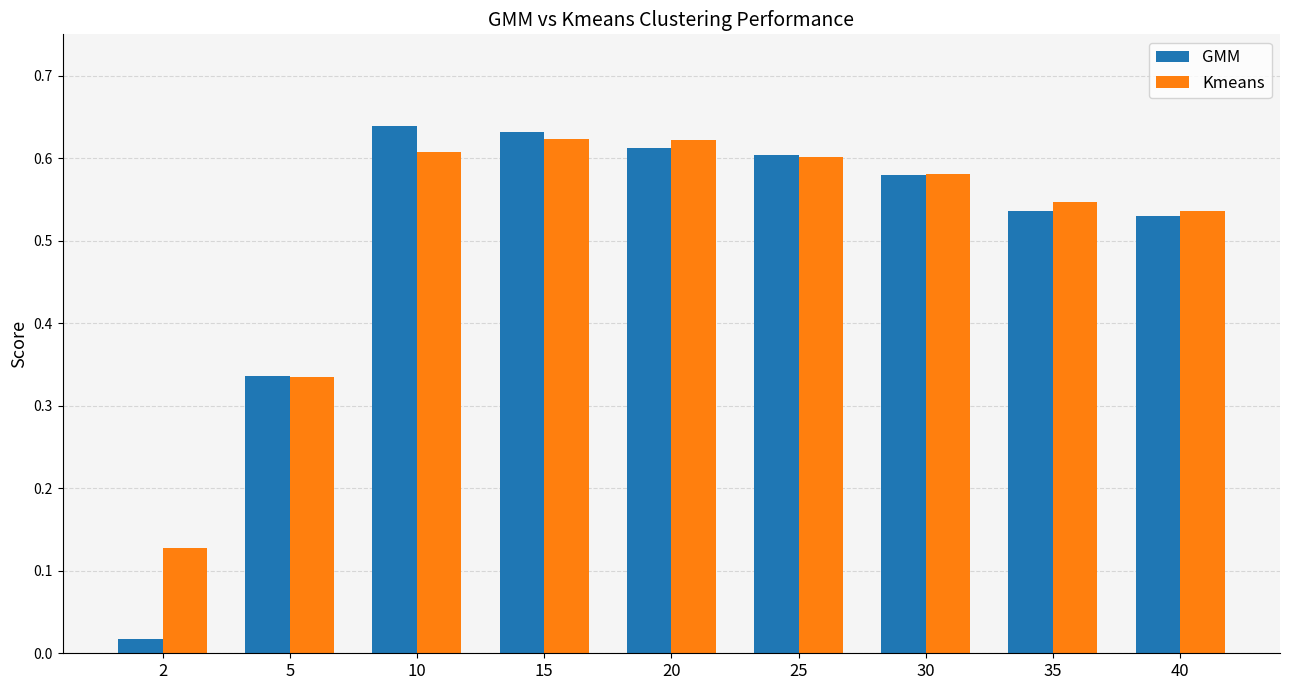

Which series has the largest total across all categories?

Kmeans